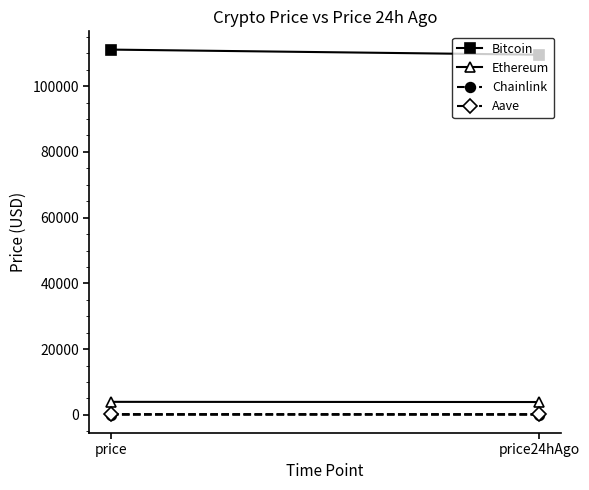

Read the Ethereum value at price.

3951.1